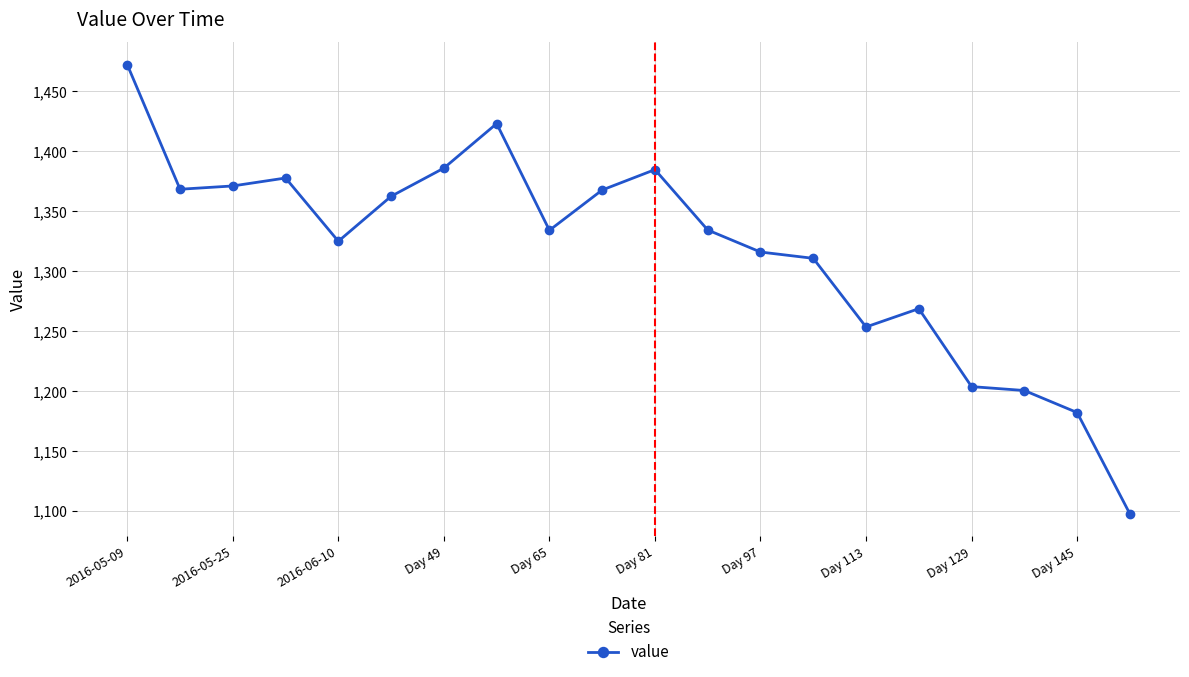

What is the average value?

1316.9